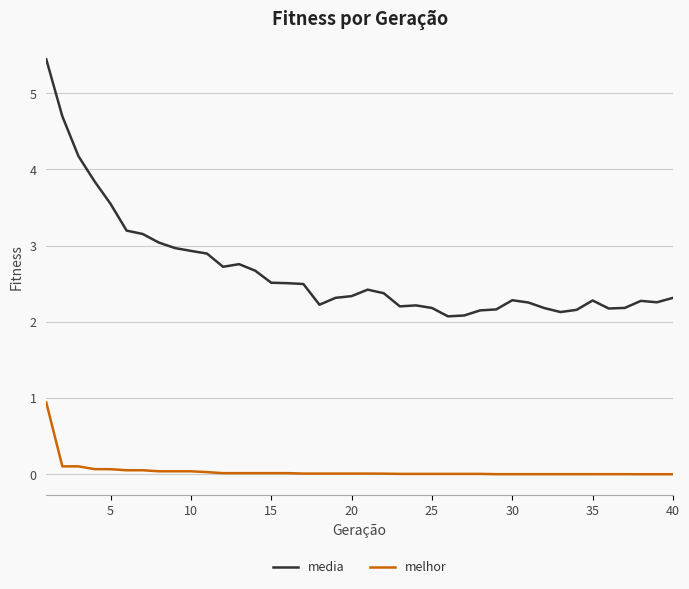

List the series in order of their overall mean, highest first.

media, melhor